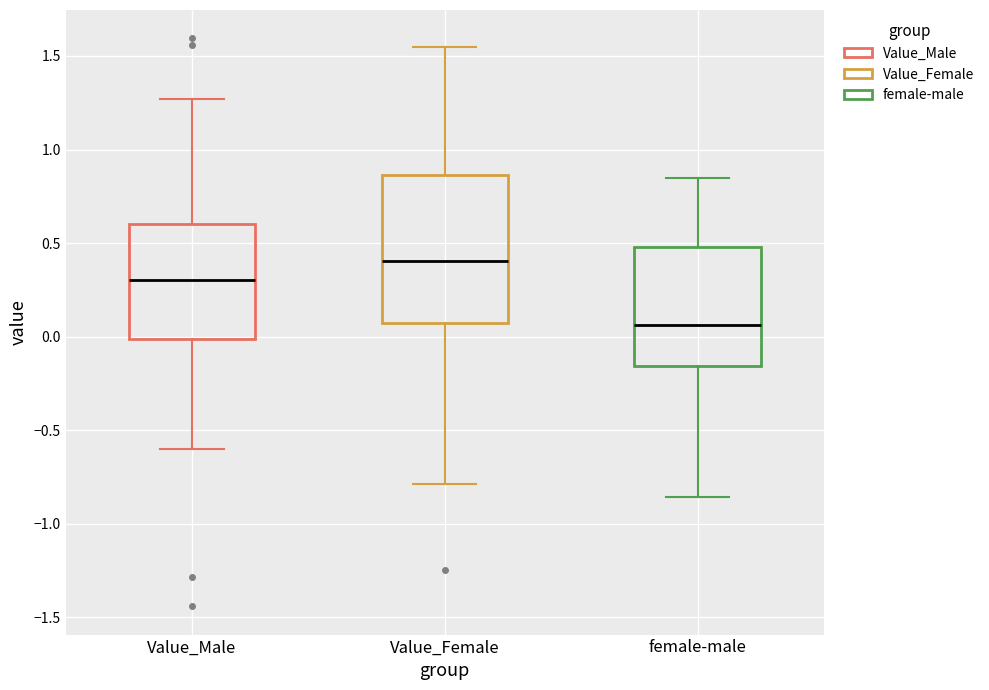

Reading left to right, read every box against the y-axis: the position of its median line, the range the box covers, and the ends of its whiskers. The values are not printed on the chart, so give them approximately, as read against the axis.

Value_Male: median 0.30, box 0.00 to 0.60, whiskers -0.60 to 1.25
Value_Female: median 0.40, box 0.05 to 0.85, whiskers -0.80 to 1.55
female-male: median 0.05, box -0.15 to 0.50, whiskers -0.85 to 0.85